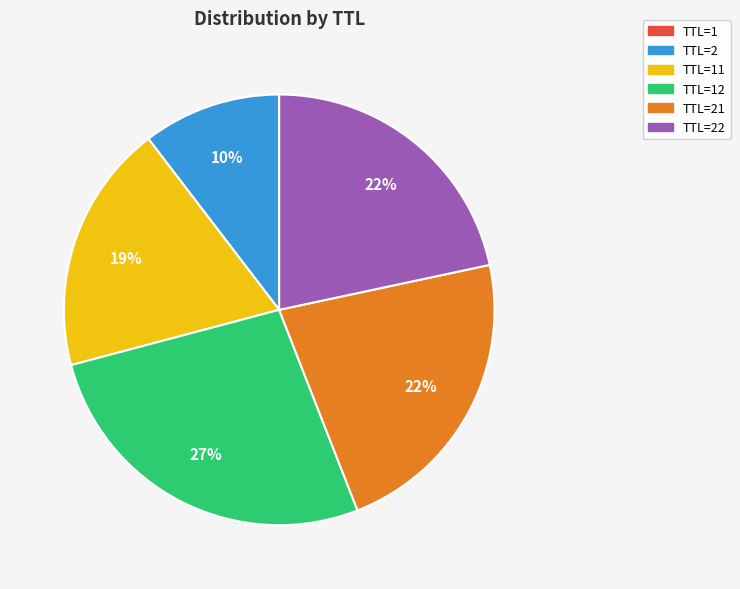

To the nearest percent, what is the difference between the largest and smallest slice percentages?

27%